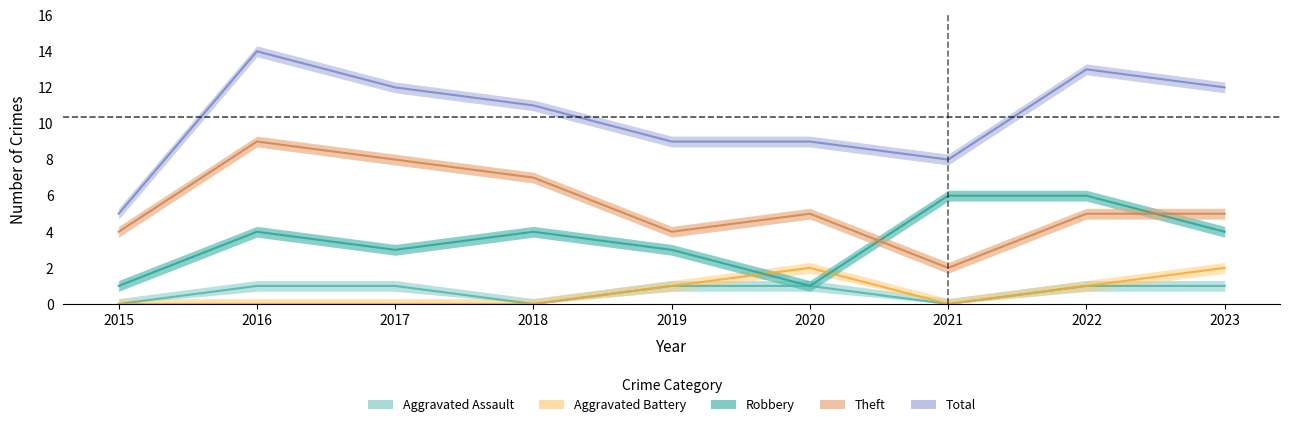

True or false: Theft and Total cross at least once.

False